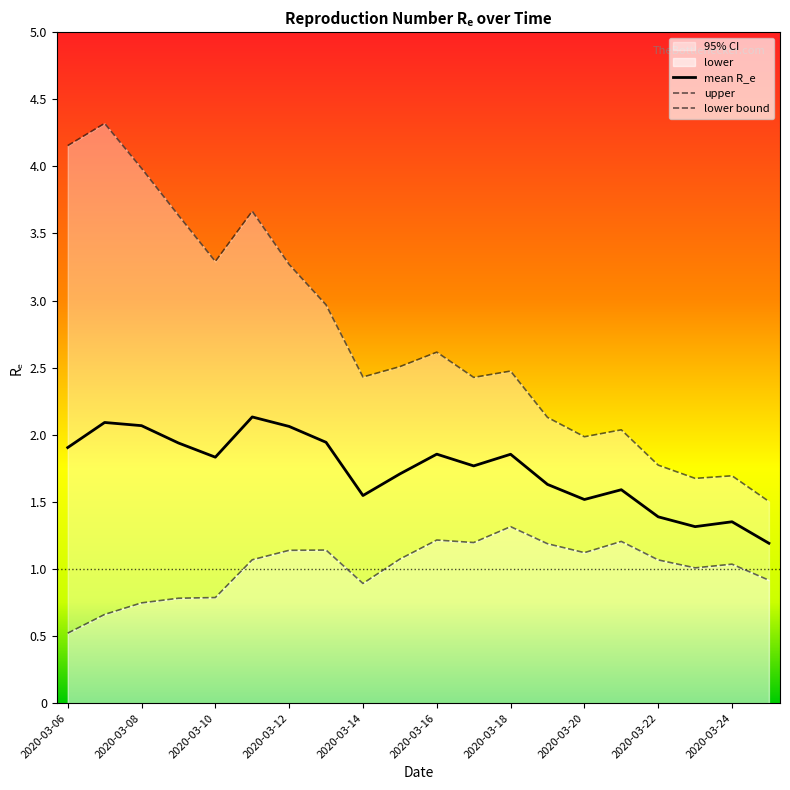

Reading left to right, transcribe all the data shown in this chart.

lower: 2020-03-06=0.5	2020-03-07=0.7	2020-03-08=0.7	2020-03-09=0.8	2020-03-10=0.8	2020-03-11=1.1	2020-03-12=1.1	2020-03-13=1.1	2020-03-14=0.9	2020-03-15=1.1	2020-03-16=1.2	2020-03-17=1.2	2020-03-18=1.3	2020-03-19=1.2	2020-03-20=1.1	2020-03-21=1.2	2020-03-22=1.1	2020-03-23=1.0	2020-03-24=1.0	2020-03-25=0.9
mean: 2020-03-06=1.9	2020-03-07=2.1	2020-03-08=2.1	2020-03-09=1.9	2020-03-10=1.8	2020-03-11=2.1	2020-03-12=2.1	2020-03-13=1.9	2020-03-14=1.5	2020-03-15=1.7	2020-03-16=1.9	2020-03-17=1.8	2020-03-18=1.9	2020-03-19=1.6	2020-03-20=1.5	2020-03-21=1.6	2020-03-22=1.4	2020-03-23=1.3	2020-03-24=1.4	2020-03-25=1.2
upper: 2020-03-06=4.2	2020-03-07=4.3	2020-03-08=4.0	2020-03-09=3.6	2020-03-10=3.3	2020-03-11=3.7	2020-03-12=3.3	2020-03-13=3.0	2020-03-14=2.4	2020-03-15=2.5	2020-03-16=2.6	2020-03-17=2.4	2020-03-18=2.5	2020-03-19=2.1	2020-03-20=2.0	2020-03-21=2.0	2020-03-22=1.8	2020-03-23=1.7	2020-03-24=1.7	2020-03-25=1.5